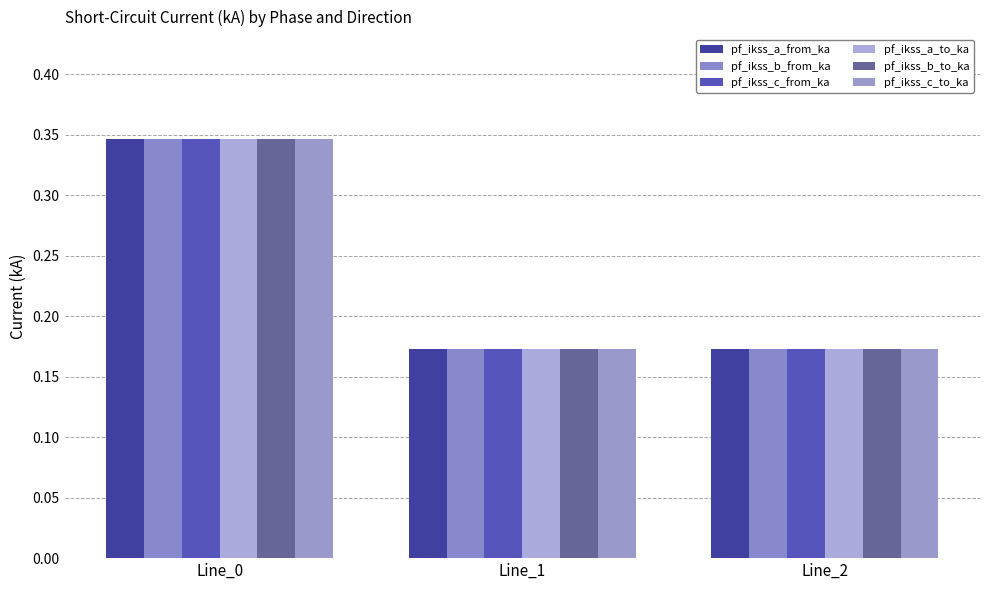

What is the value of the pf_ikss_b_to_ka bar at the 1st from the left?

0.3